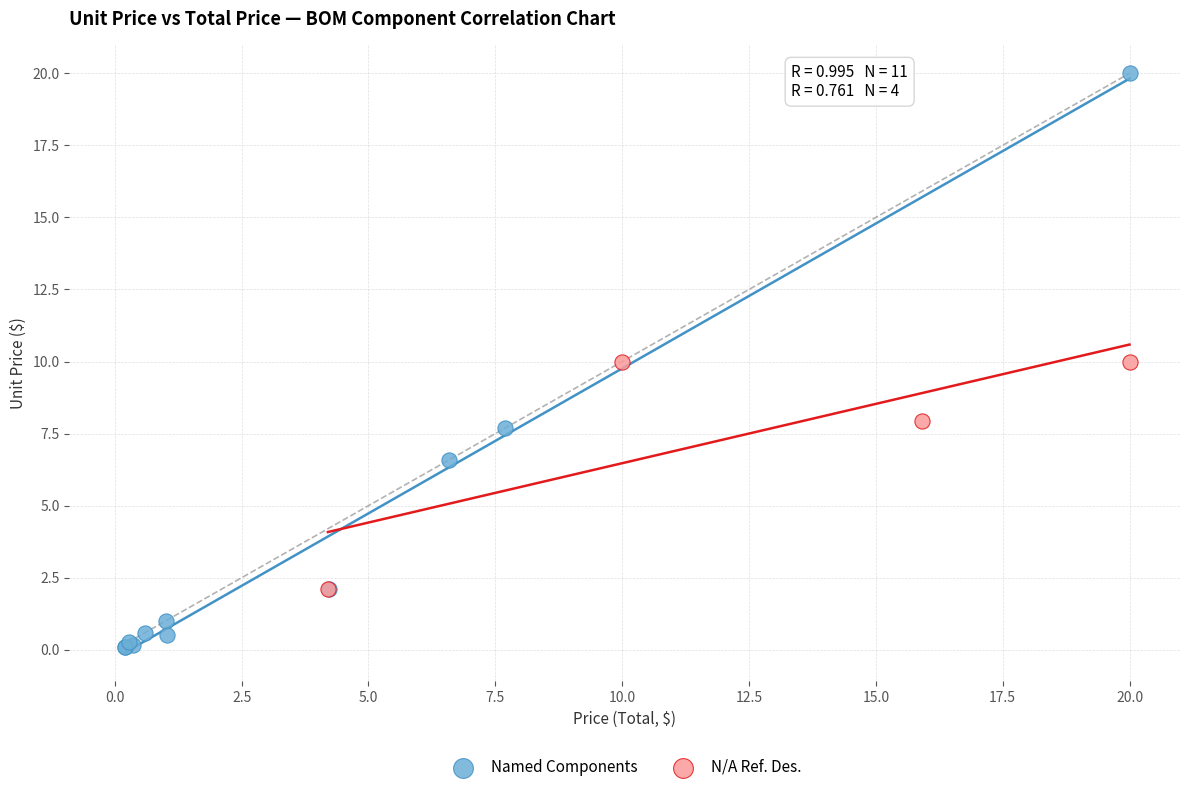

What are all the series names shown in the legend?

Named Components, N/A Ref. Des.